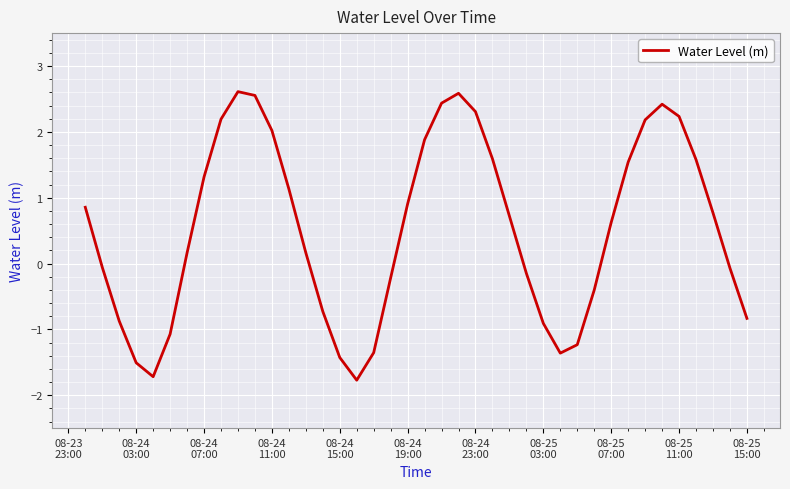

What is the difference between the maximum and minimum values?

4.4